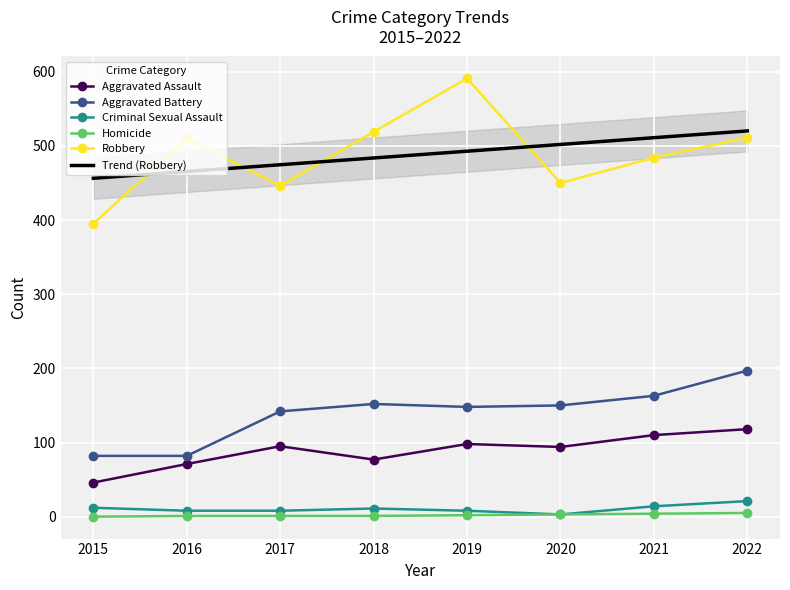

In Aggravated Battery, how many points are lower than both neighbors (excluding endpoints)?

1